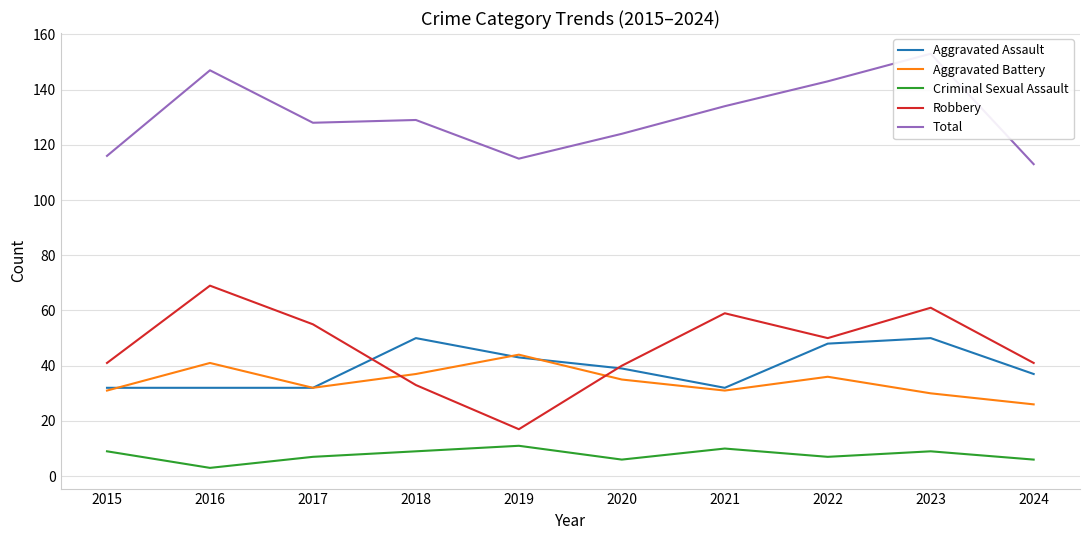

Between 2016 and 2020, which series saw the biggest shift?

Robbery